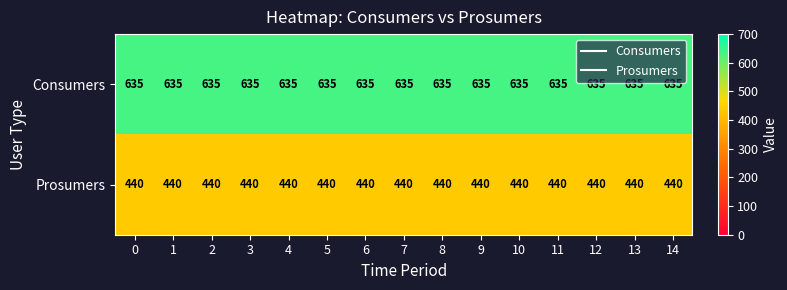

Rank the series at 0 from lowest to highest value.

Prosumers, Consumers